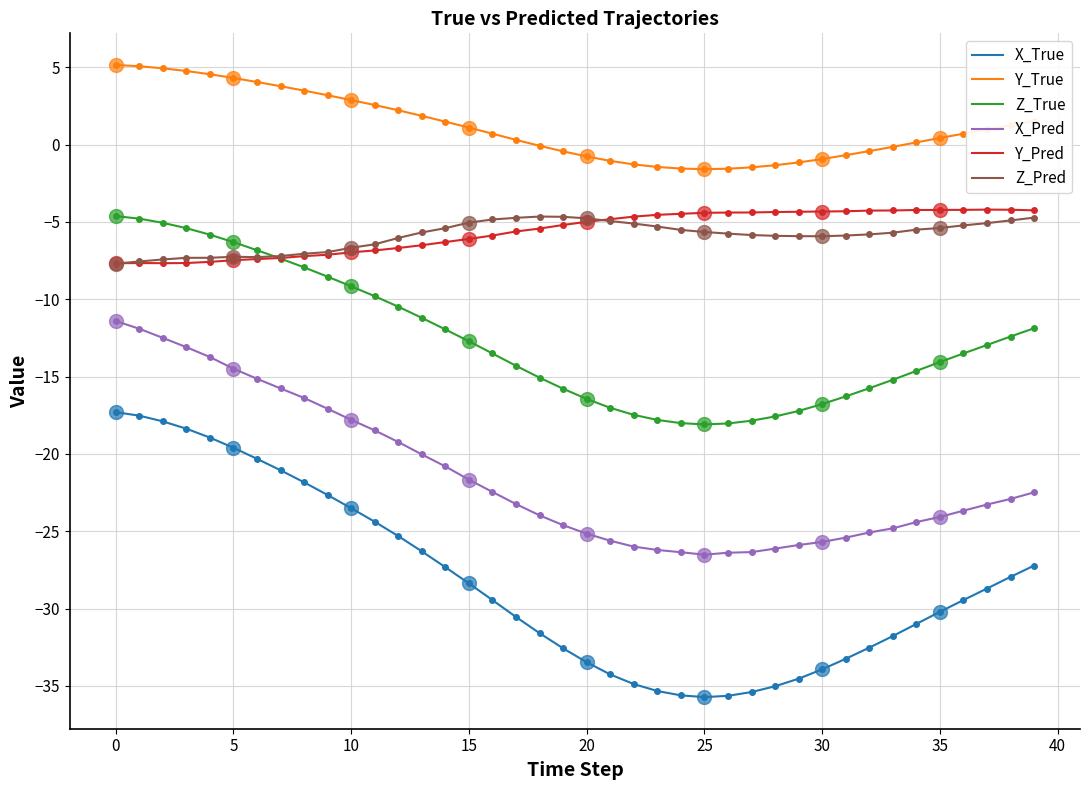

Which series changed the most between 29 and 32?

X_True